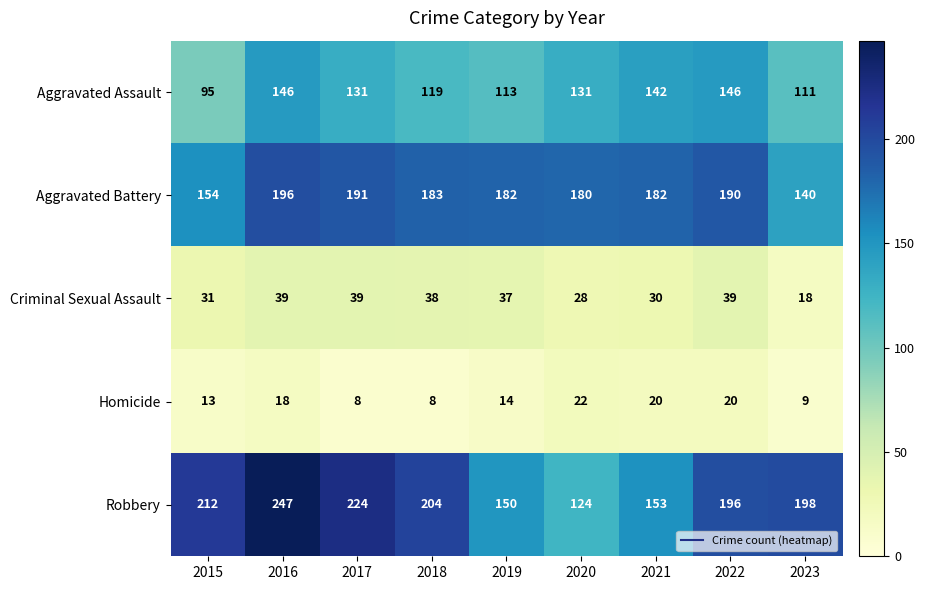

What is the maximum value for Aggravated Assault?

146